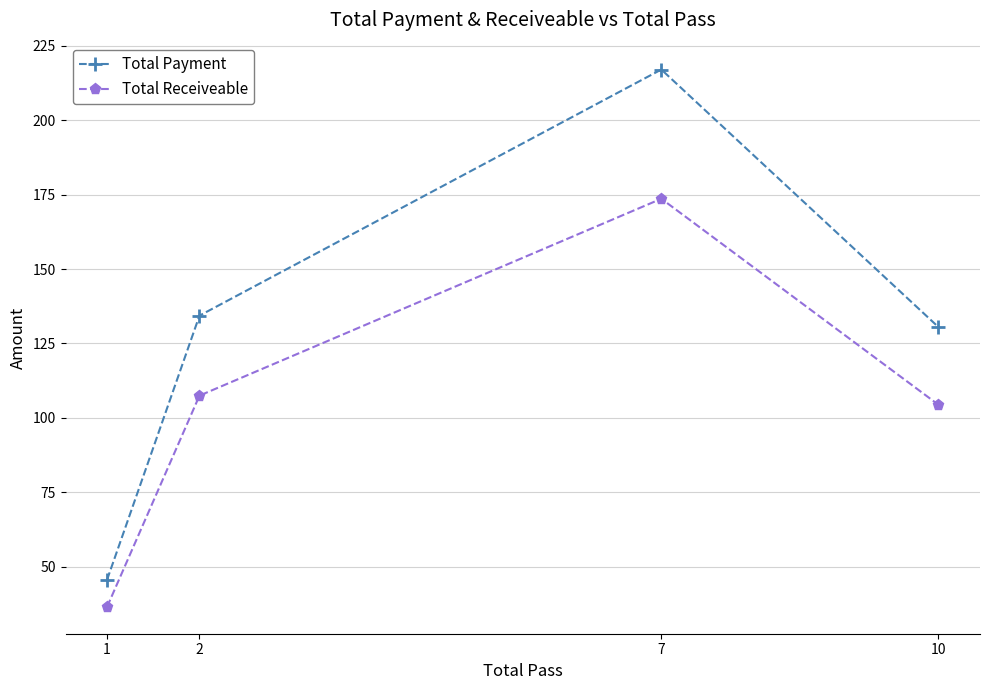

True or false: Total Payment and Total Receiveable intersect in this chart.

False